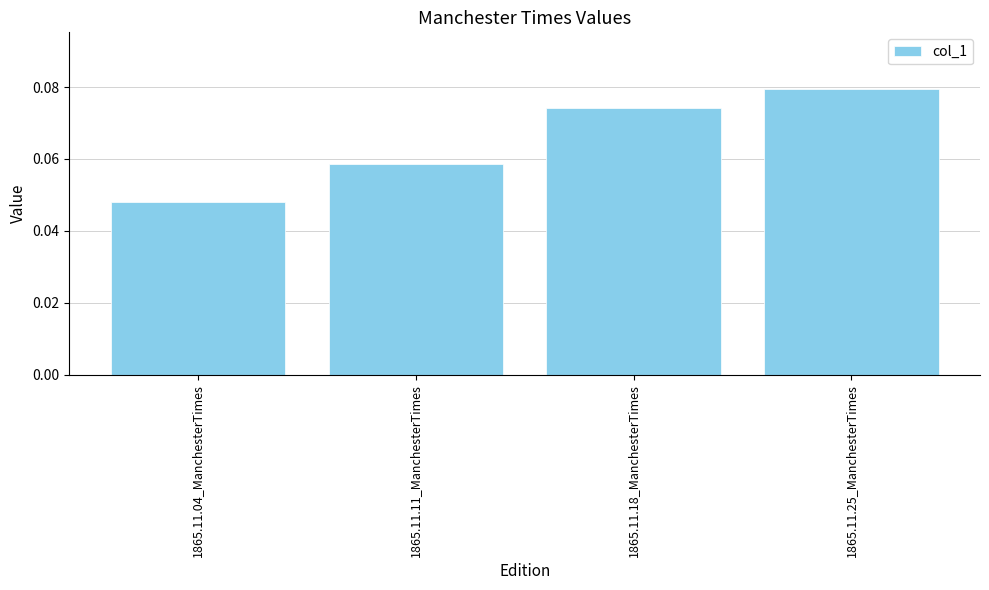

Rank the categories by value from highest to lowest.

1865.11.25_ManchesterTimes, 1865.11.18_ManchesterTimes, 1865.11.11_ManchesterTimes, 1865.11.04_ManchesterTimes